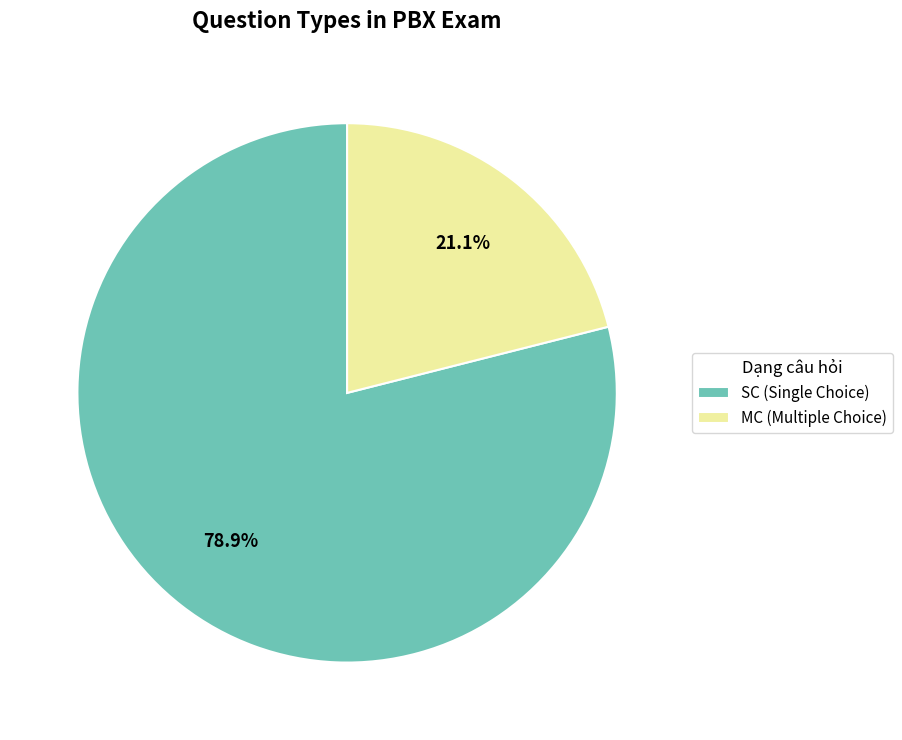

What is the largest slice in the pie chart?

SC